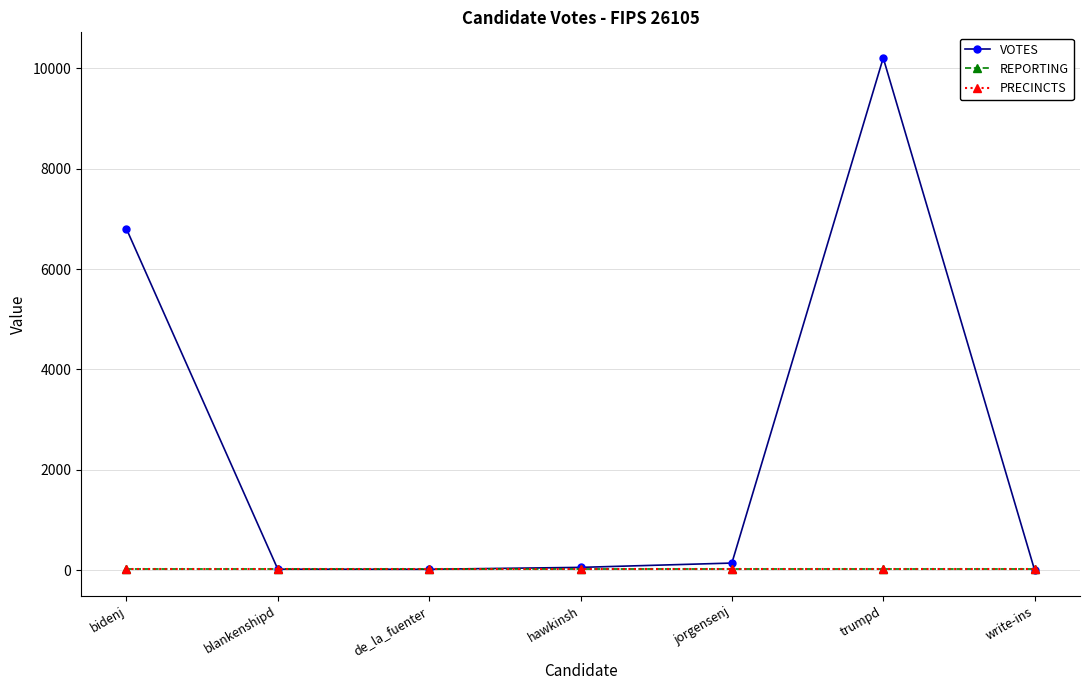

What is the label of the 4th point from the right?

hawkinsh